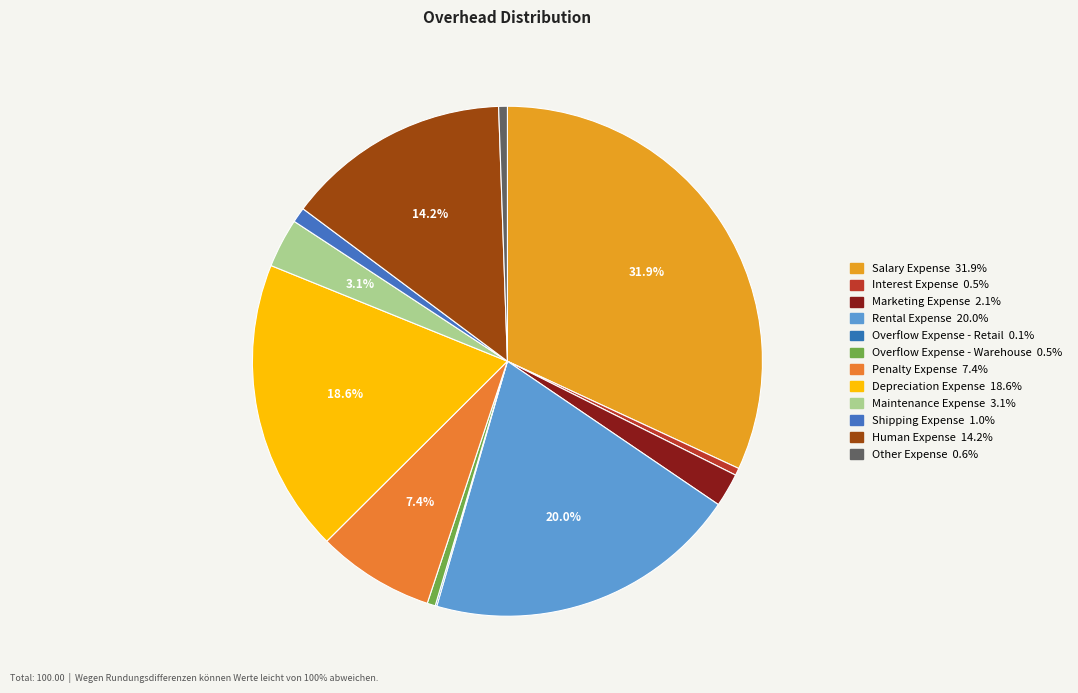

Which category has the smallest portion of the pie?

Overflow Expense - Retail